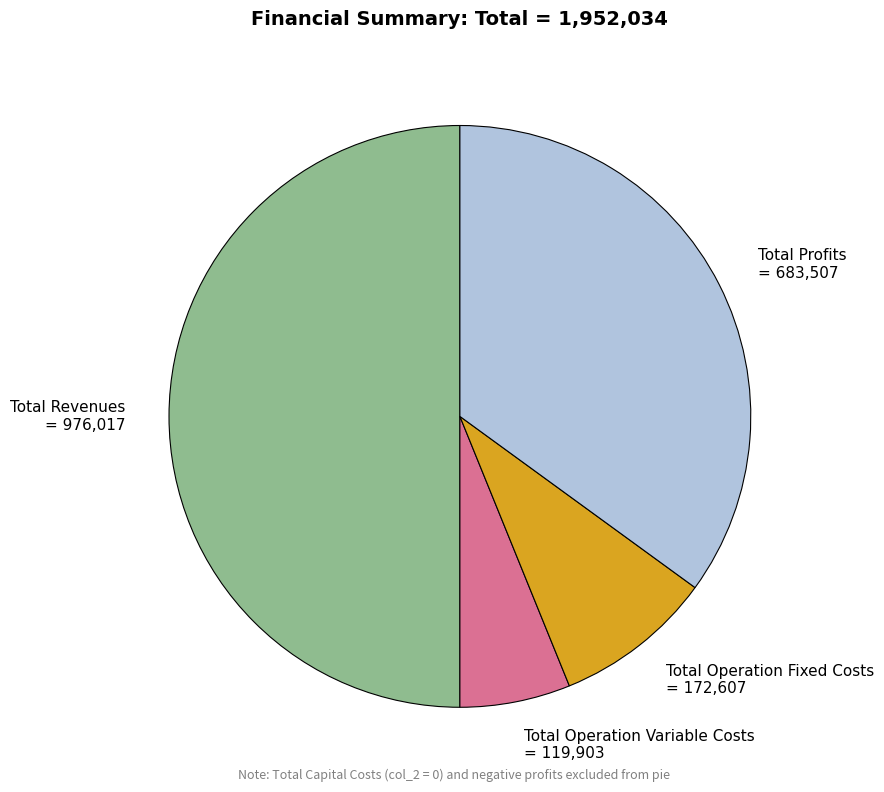

Is the sum of Total Operation Fixed Costs = 172,607 and Total Operation Variable Costs = 119,903 greater than half?

No